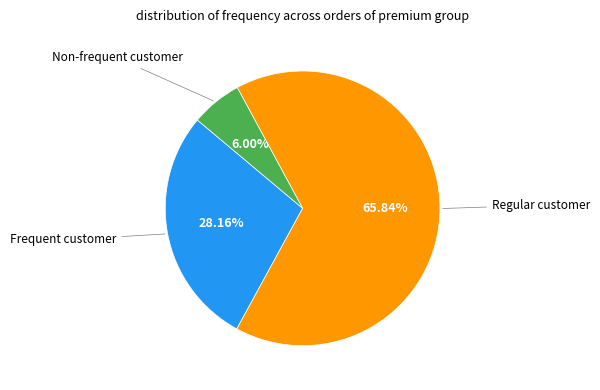

Is there a majority slice in this chart?

Yes